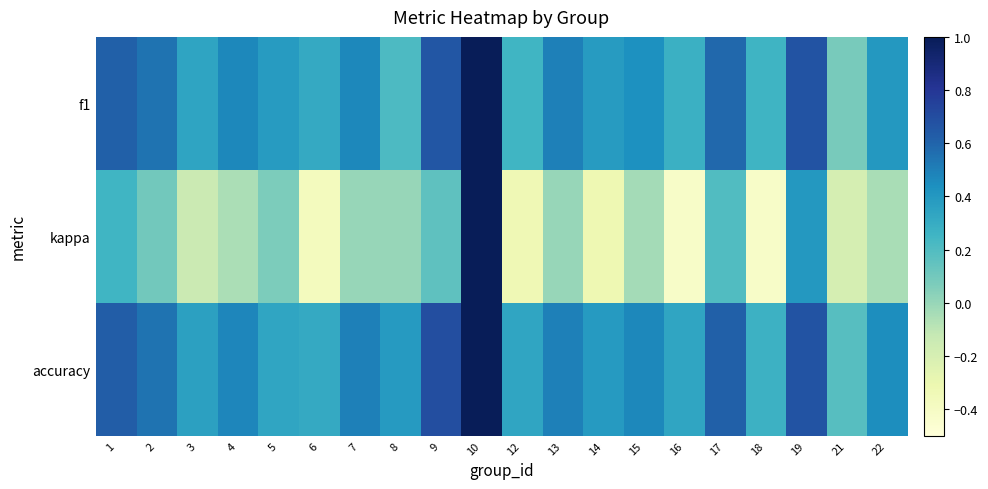

Reading left to right, transcribe all the data shown in this chart.

f1: 1=0.6	2=0.5	3=0.3	4=0.5	5=0.4	6=0.3	7=0.5	8=0.2	9=0.7	10=1.0	12=0.2	13=0.5	14=0.4	15=0.4	16=0.3	17=0.6	18=0.3	19=0.7	21=0.1	22=0.4
kappa: 1=0.2	2=0.1	3=-0.1	4=-0.1	5=0.1	6=-0.4	7=0.0	8=0.0	9=0.2	10=1.0	12=-0.3	13=0.0	14=-0.3	15=-0.0	16=-0.4	17=0.2	18=-0.4	19=0.4	21=-0.2	22=-0.0
accuracy: 1=0.6	2=0.5	3=0.4	4=0.5	5=0.3	6=0.3	7=0.5	8=0.4	9=0.7	10=1.0	12=0.3	13=0.5	14=0.4	15=0.5	16=0.3	17=0.6	18=0.3	19=0.7	21=0.2	22=0.4